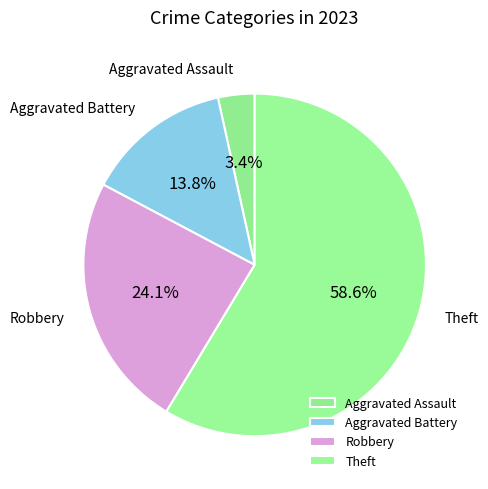

Combined, do Aggravated Assault and Theft account for over 50%?

Yes